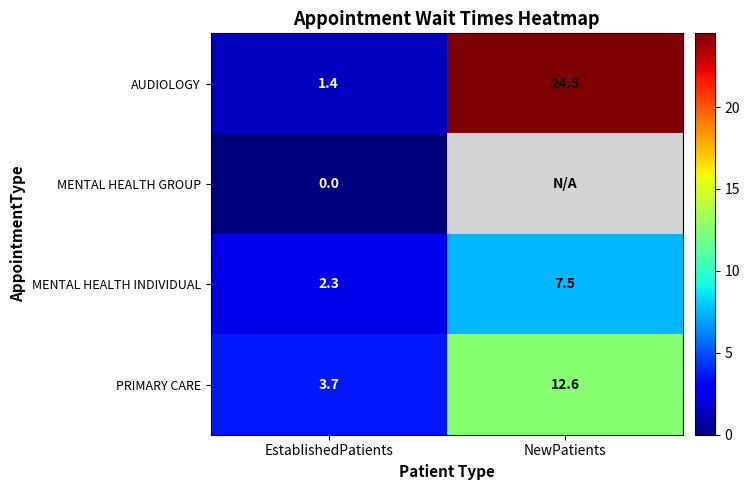

What is the difference between the maximum and minimum values in the MENTAL HEALTH INDIVIDUAL series?

5.2